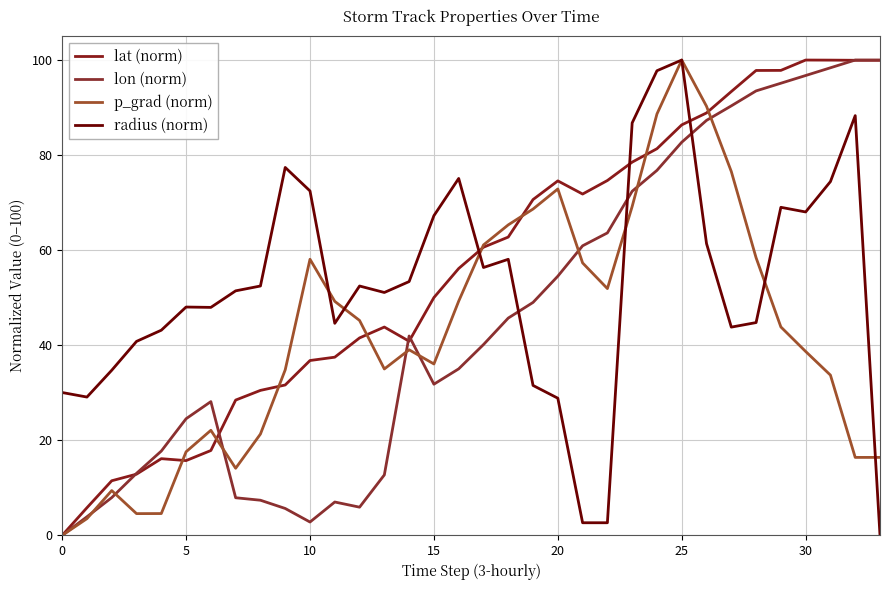

What is the label of the 17th point from the right?

17